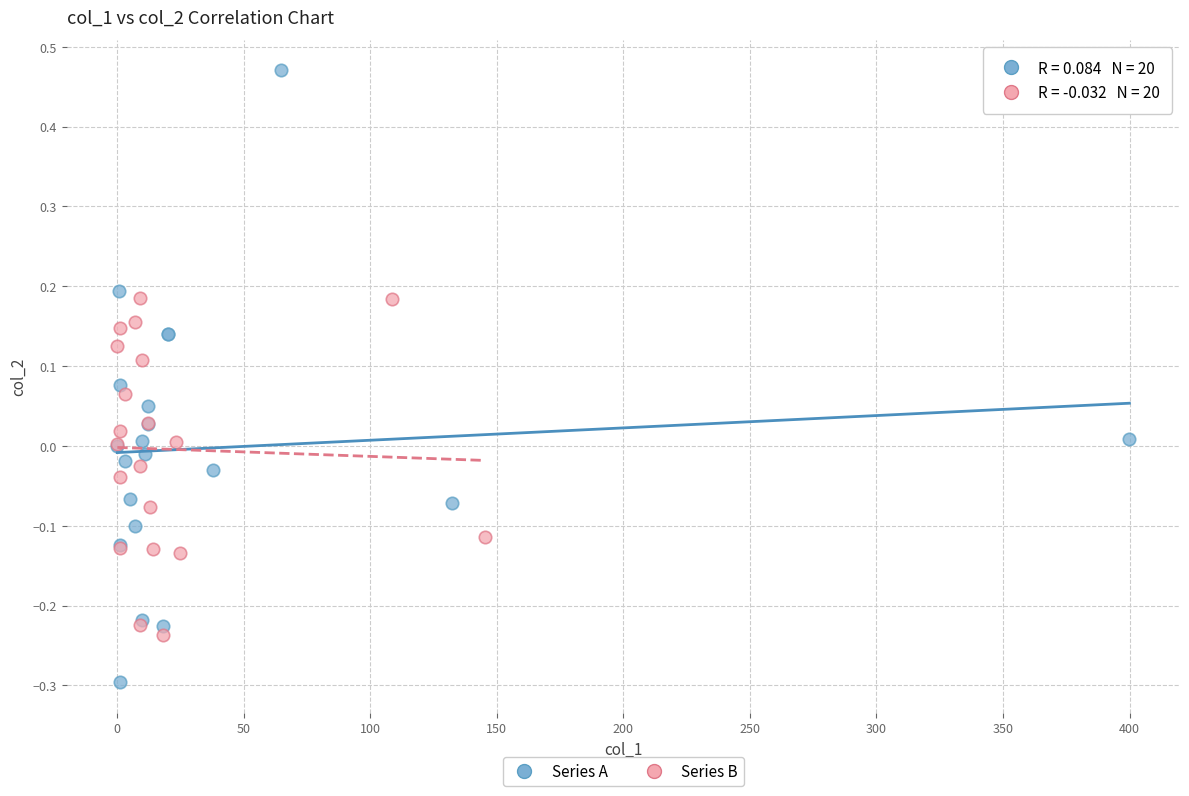

Which series contains the lowest Y value?

Series A